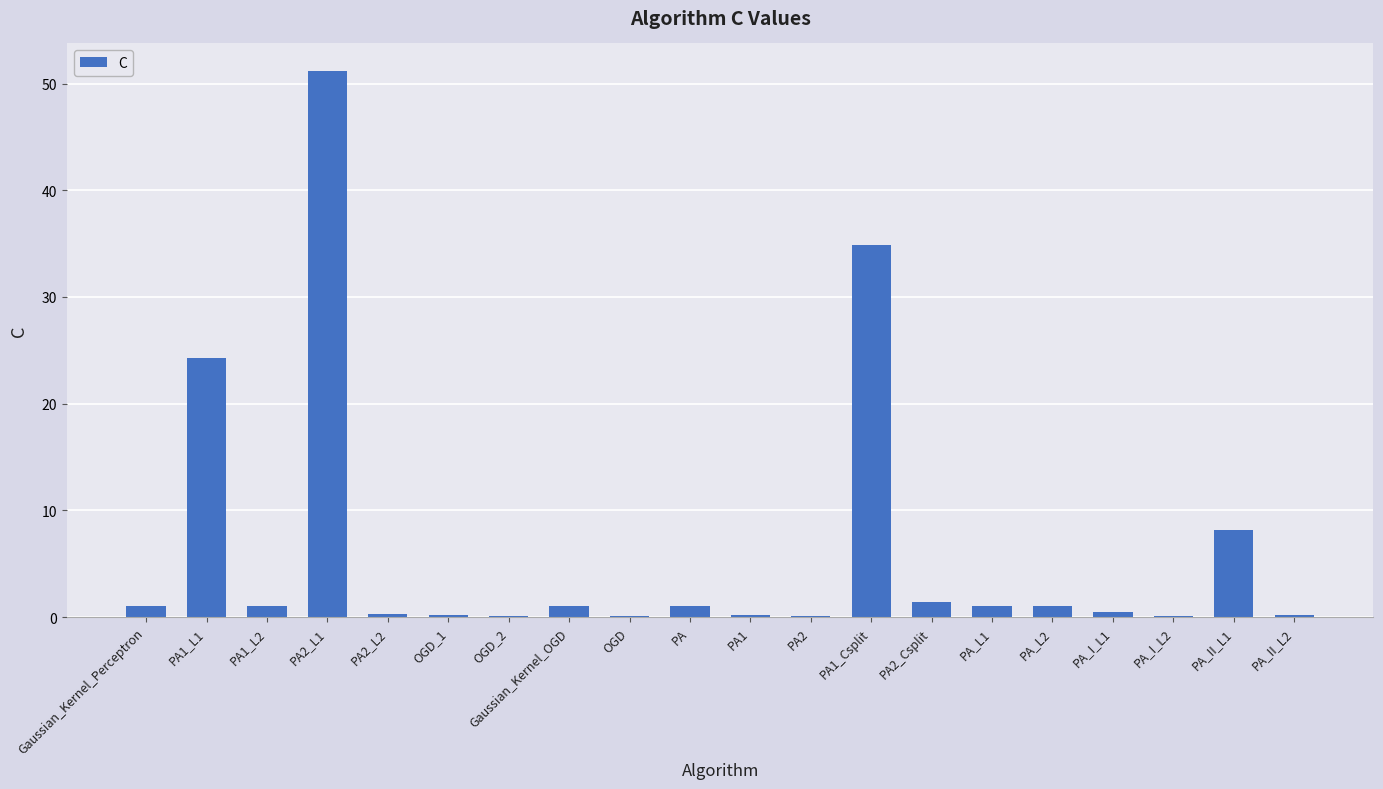

At which label is the value closest to 25?

PA1_L1